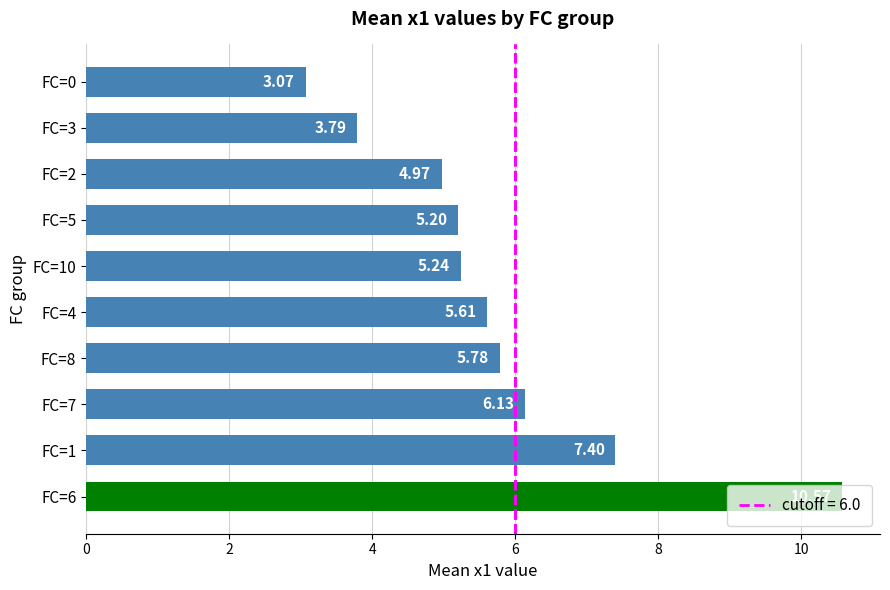

List the labels in order of value, largest first.

FC=6, FC=1, FC=7, FC=8, FC=4, FC=10, FC=5, FC=2, FC=3, FC=0